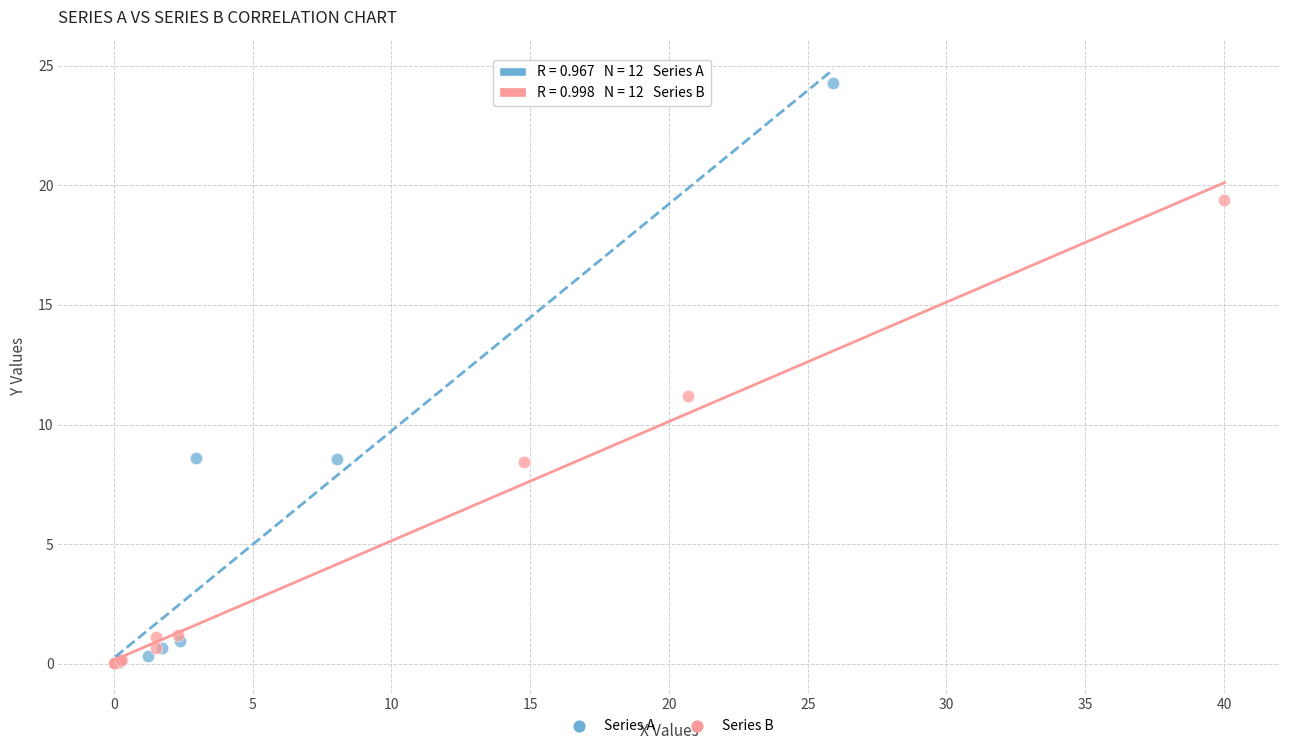

Which series has the largest Y range (max minus min)?

Series A